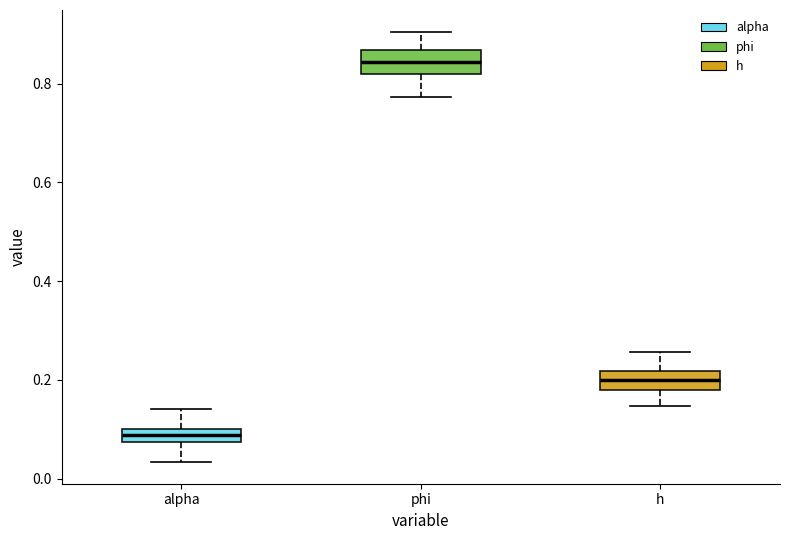

Which box's median line is the lowest?

alpha